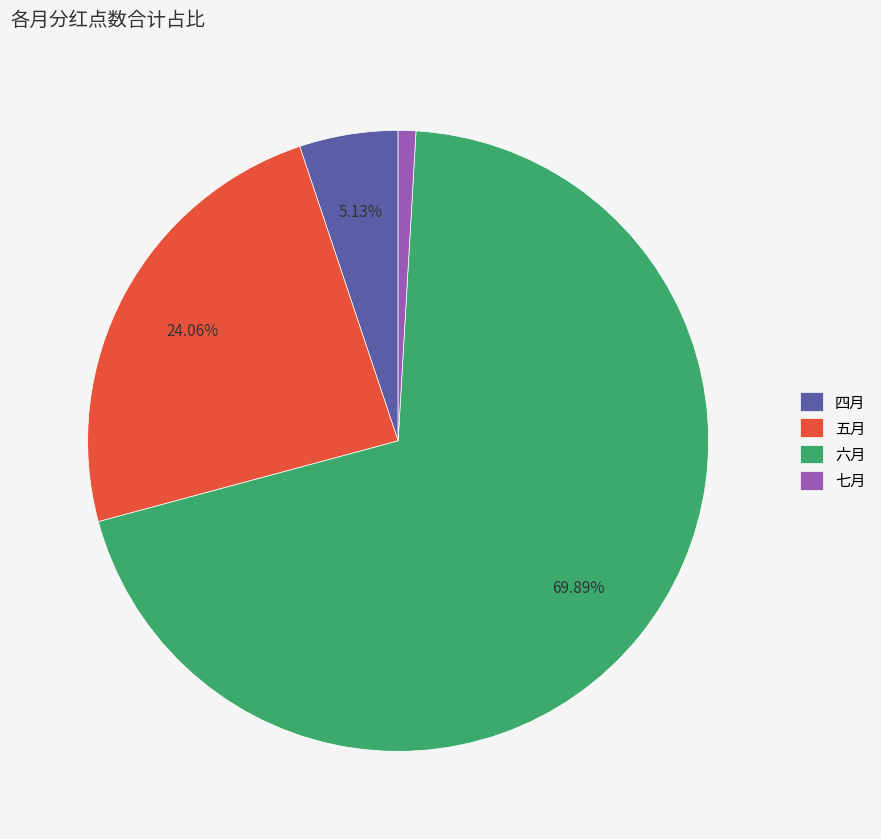

To the nearest percent, what percentage of the pie is 六月?

70%